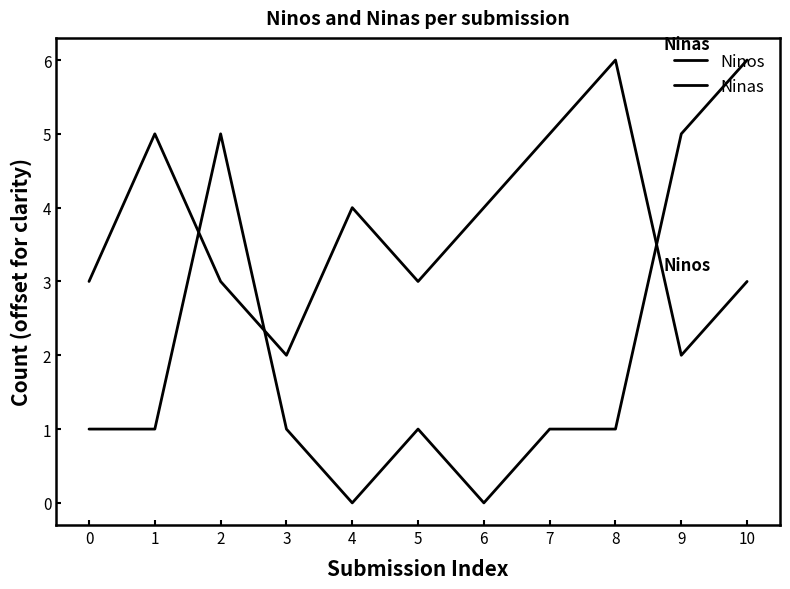

Does the chart have visible grid lines?

No